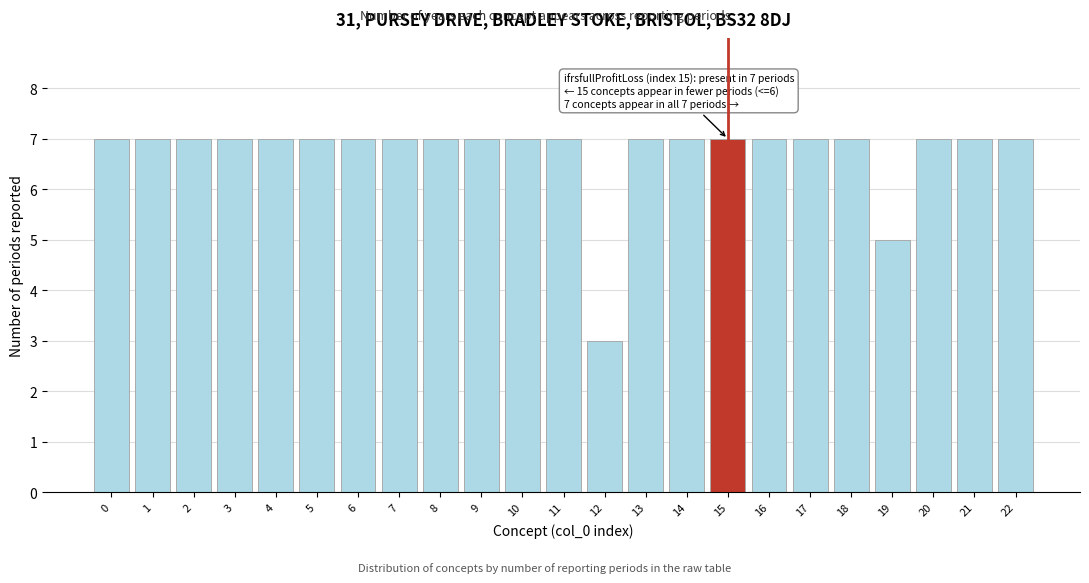

Reading right to left, list all the values displayed in this chart.

7	7	7	5	7	7	7	7	7	7	3	7	7	7	7	7	7	7	7	7	7	7	7